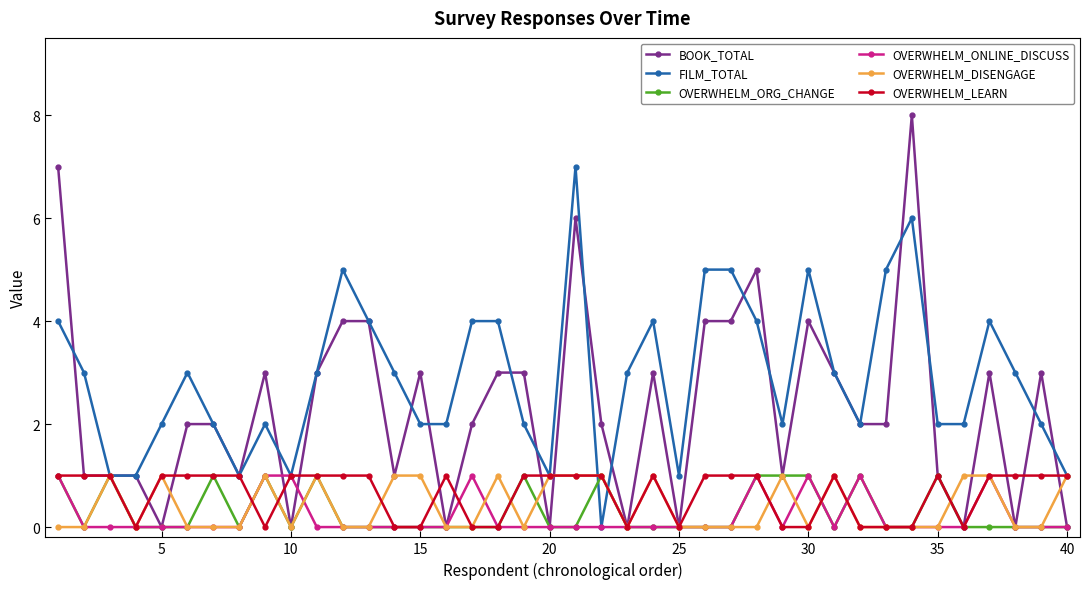

How many distinct data groups are displayed?

6